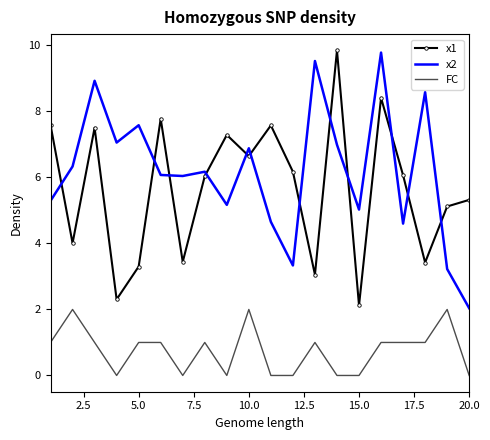

What is the average value of the x1 series?

5.7